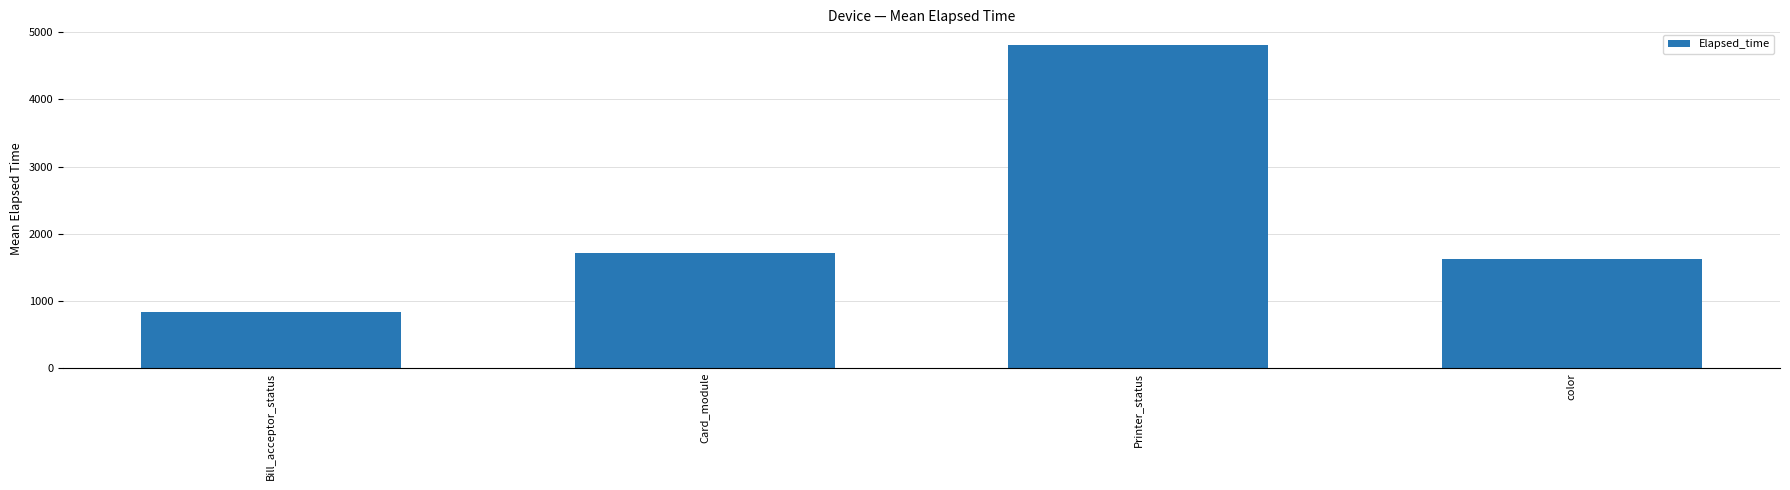

Reading right to left, transcribe all the data shown in this chart.

color=1624.1	Printer_status=4802.8	Card_module=1715.5	Bill_acceptor_status=834.0